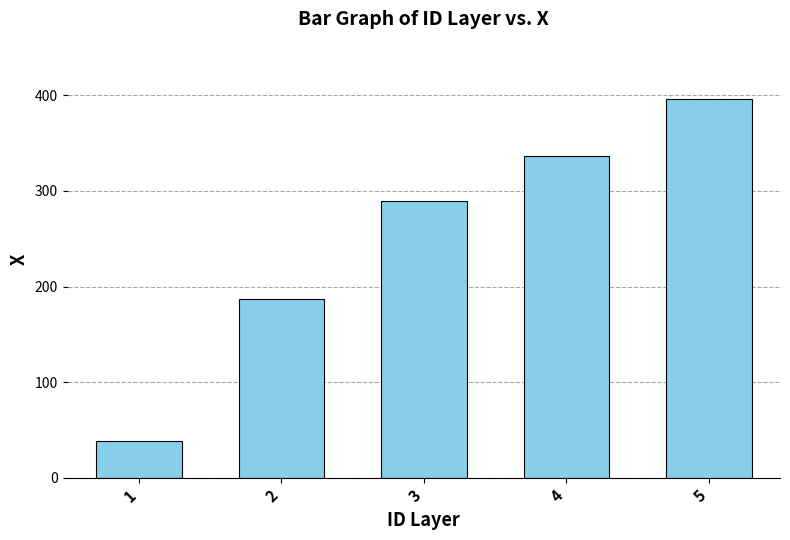

At which label does the data first exceed 289?

3